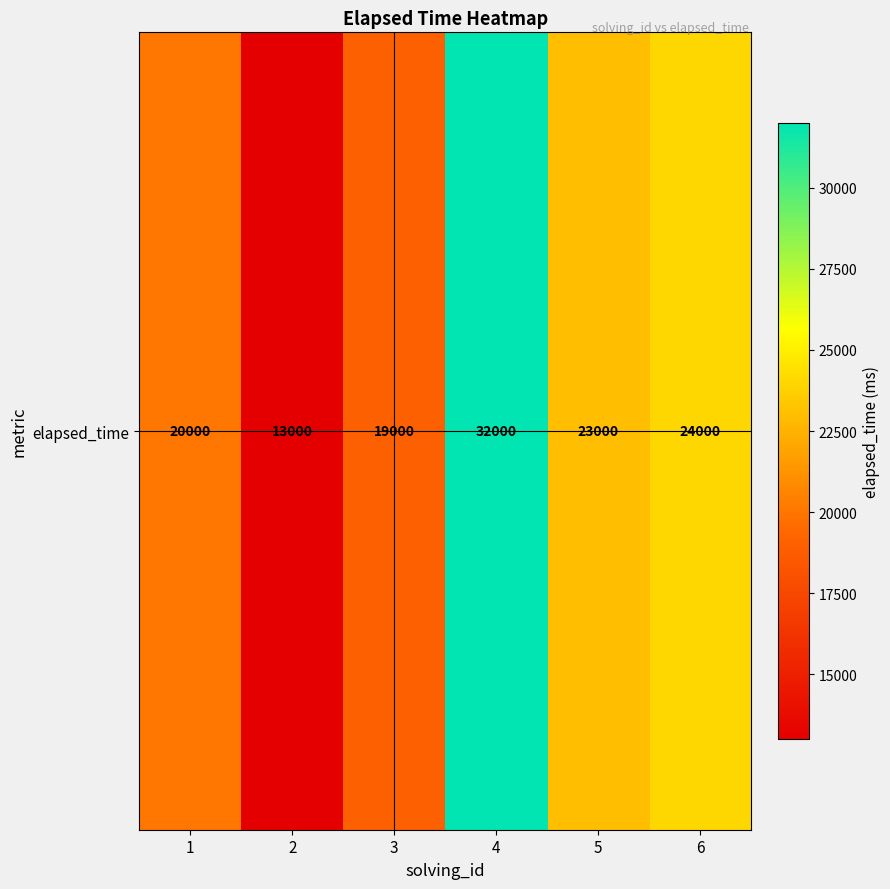

Which label corresponds to the largest value in the chart?

4